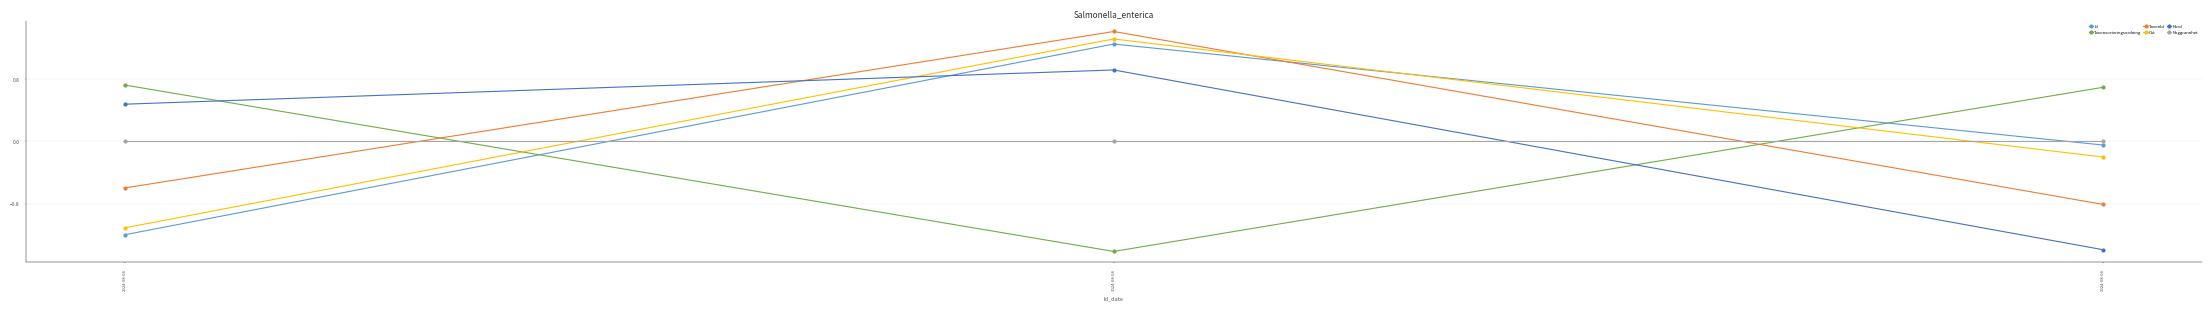

Which has a higher value, 2024-08-04 or 2024-08-04?

2024-08-04